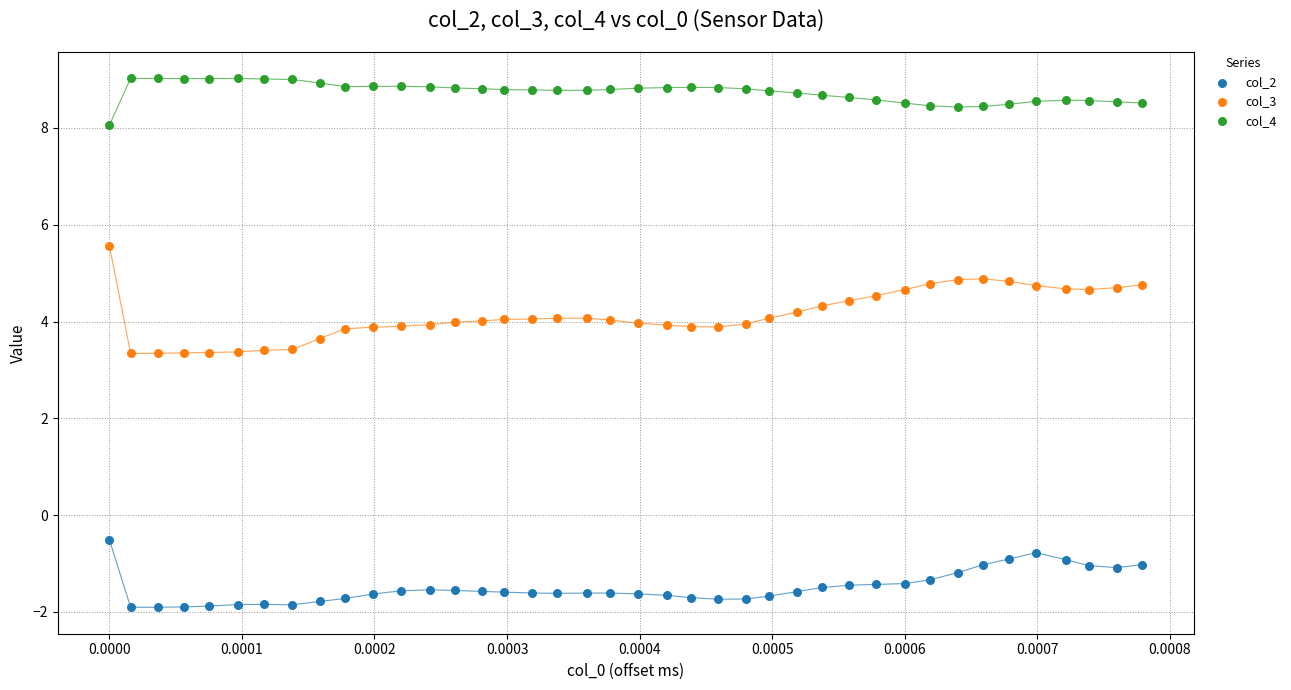

What are all the series names shown in the legend?

col_2, col_3, col_4